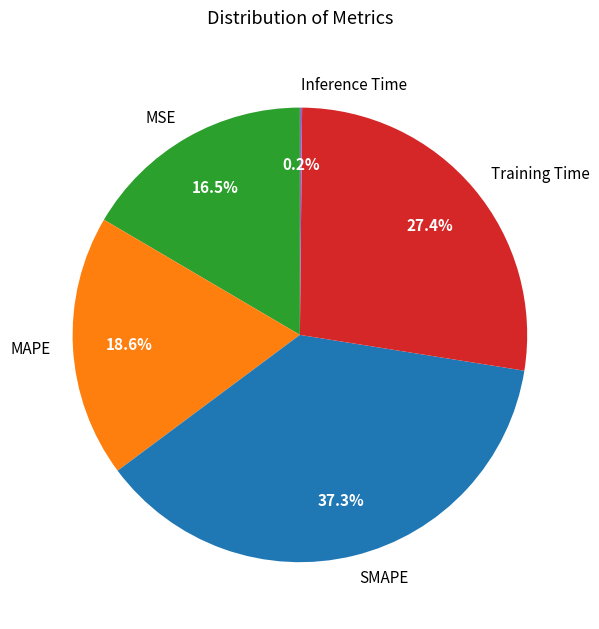

Which slice is the largest?

SMAPE